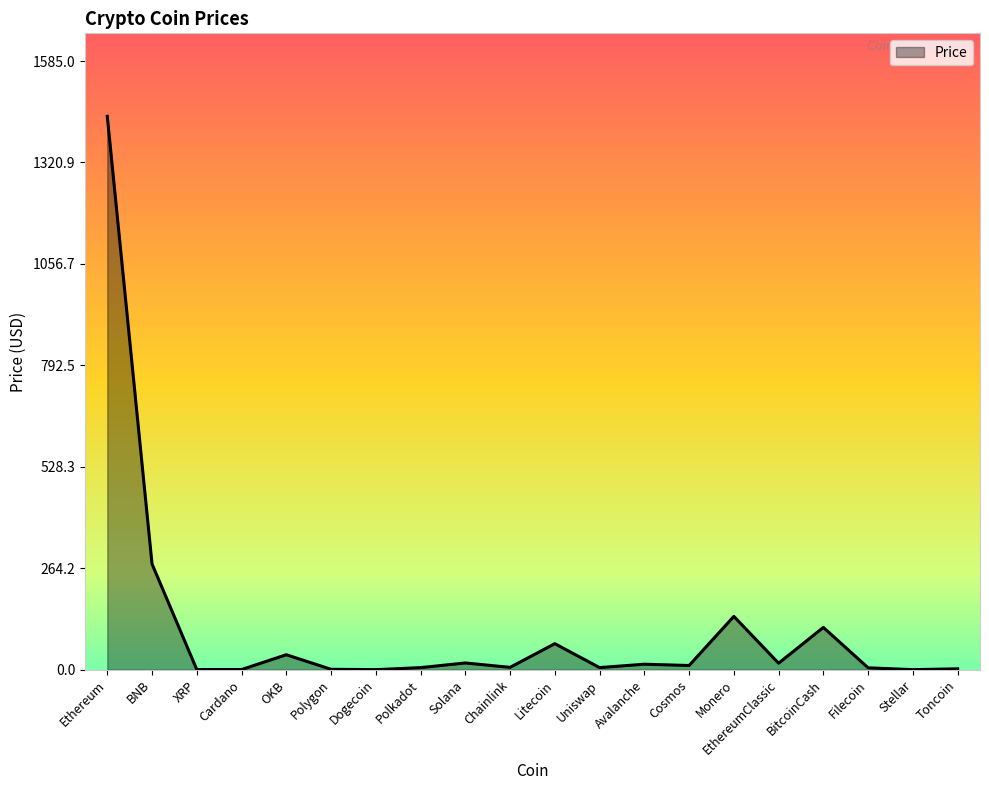

What is the difference between the second highest and minimum values?

275.3